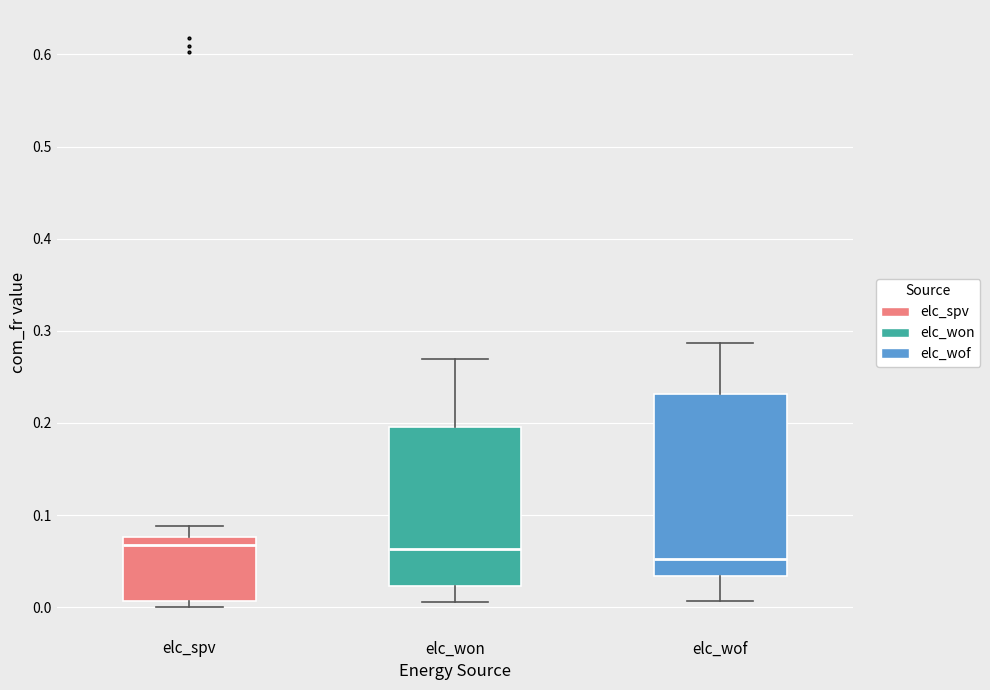

Which box is the tallest, from its lower edge to its upper edge?

elc_wof